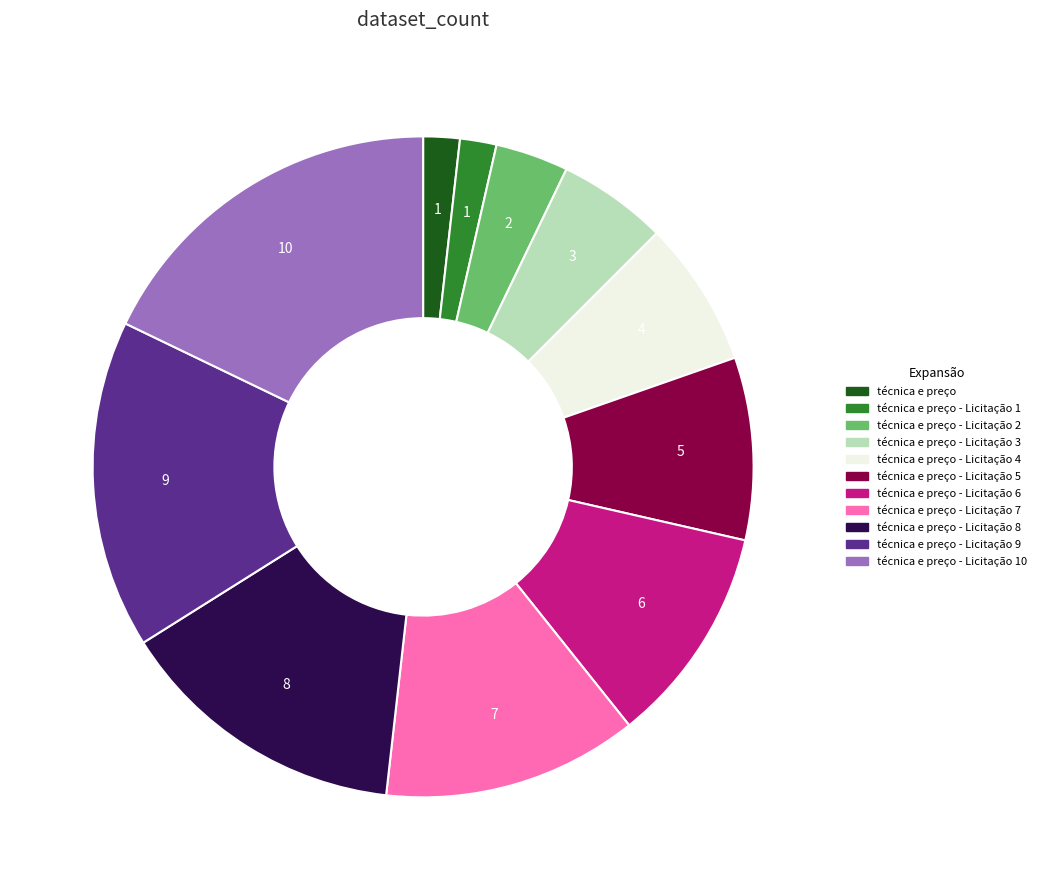

Is it true that técnica e preço - Licitação 3 is 5% of the pie?

True